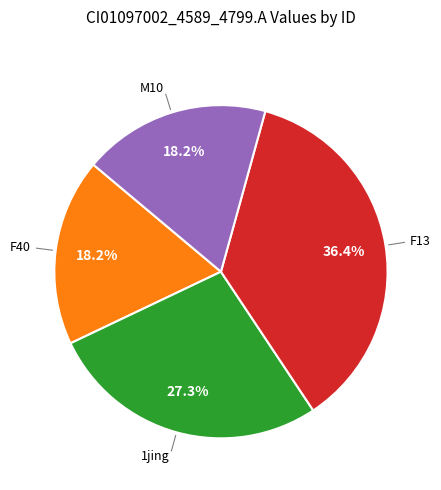

Does any single category account for the majority?

No